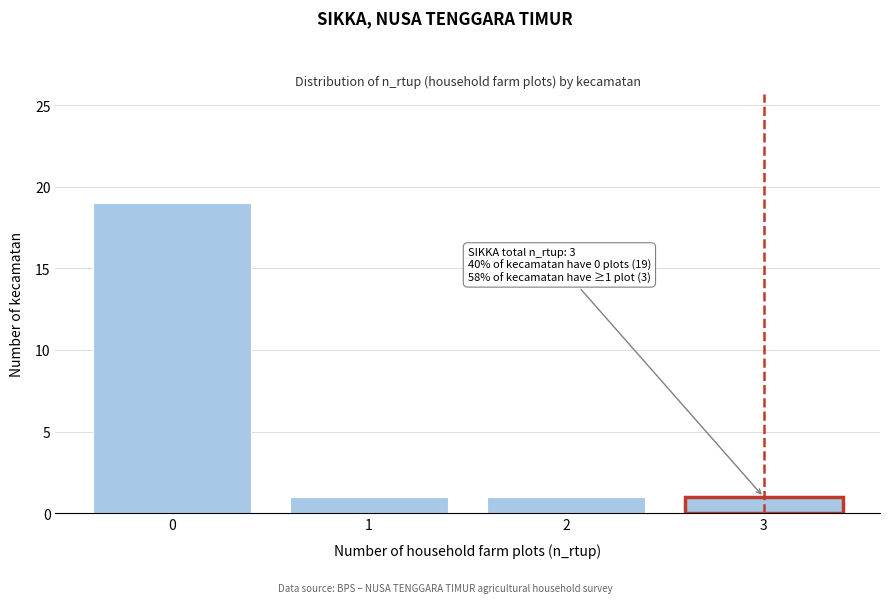

Reading right to left, extract all data points from this chart.

3=1	2=1	1=1	0=19